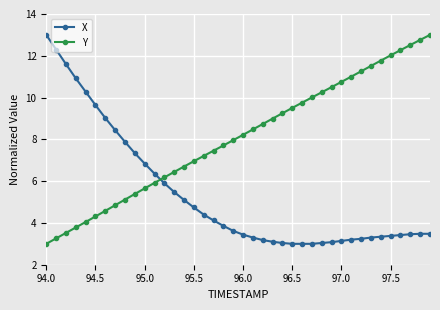

Rank the series by their average value, from lowest to highest.

X, Y